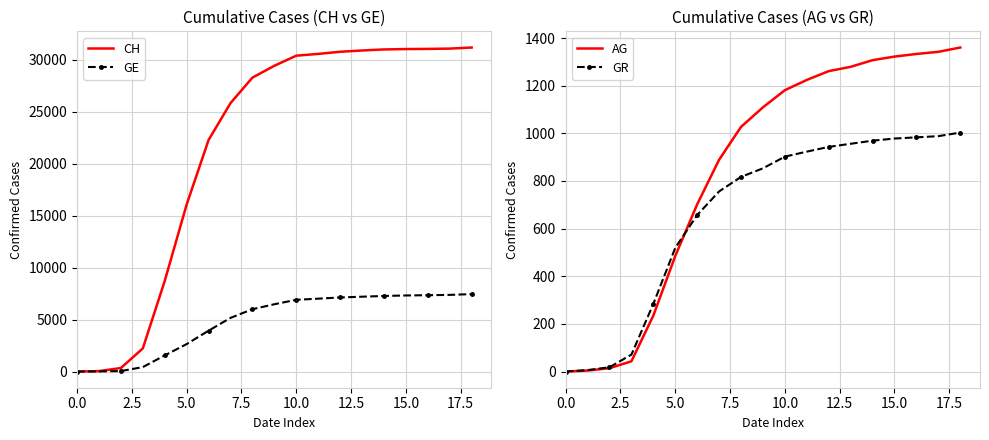

What is the value of the AG point at the 2nd from the left?

4